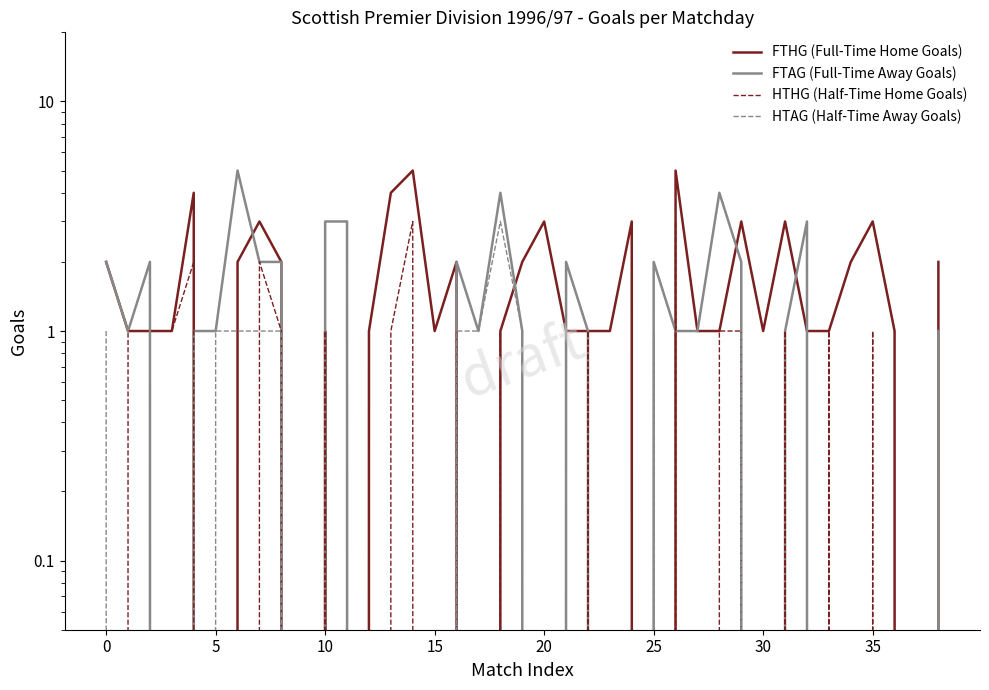

What is the difference between the second highest and second lowest values in the FTHG (Full-Time Home Goals) series?

5